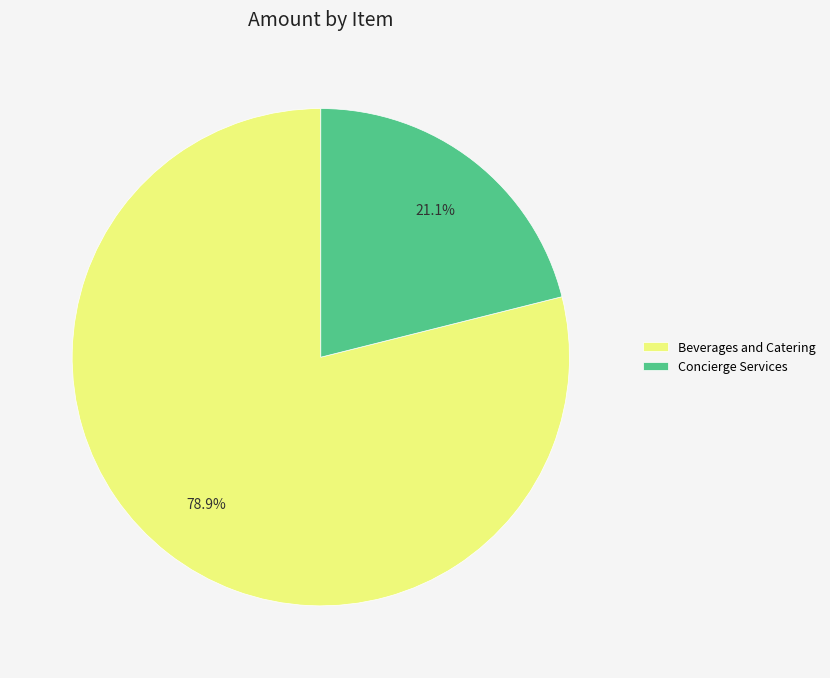

Rank the categories by value from lowest to highest.

Concierge Services, Beverages and Catering